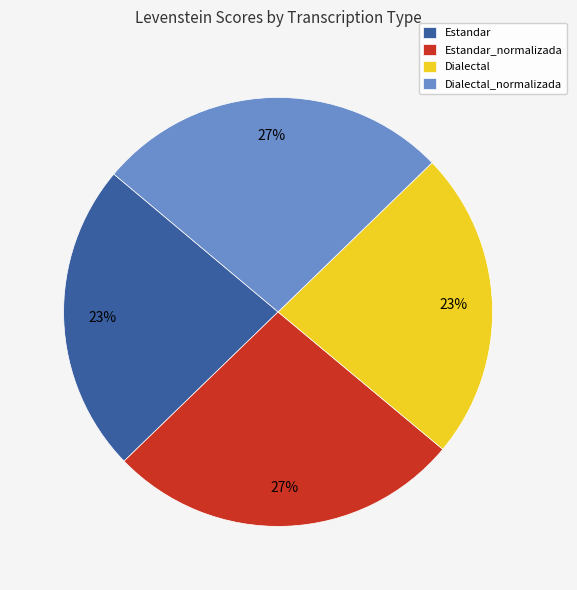

To the nearest percent, what is the combined percentage of Estandar and Dialectal_normalizada?

50%